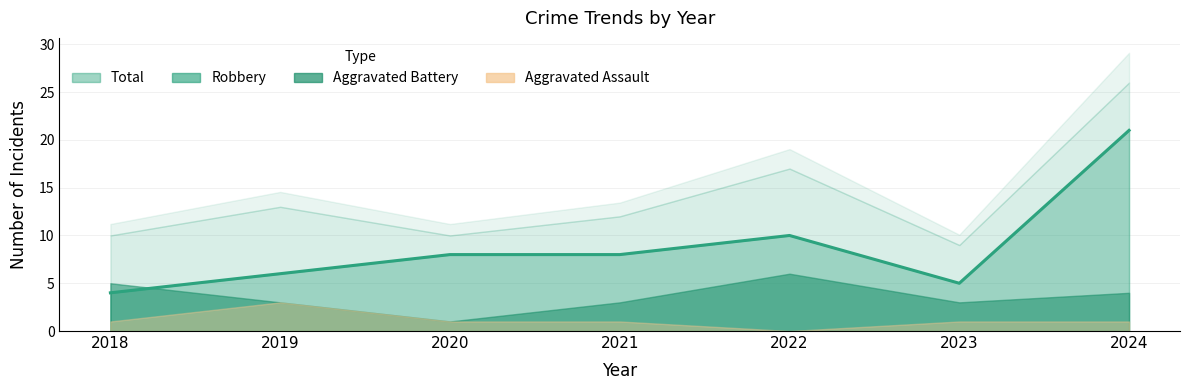

Is it true that Total equals 21 at 2019?

False